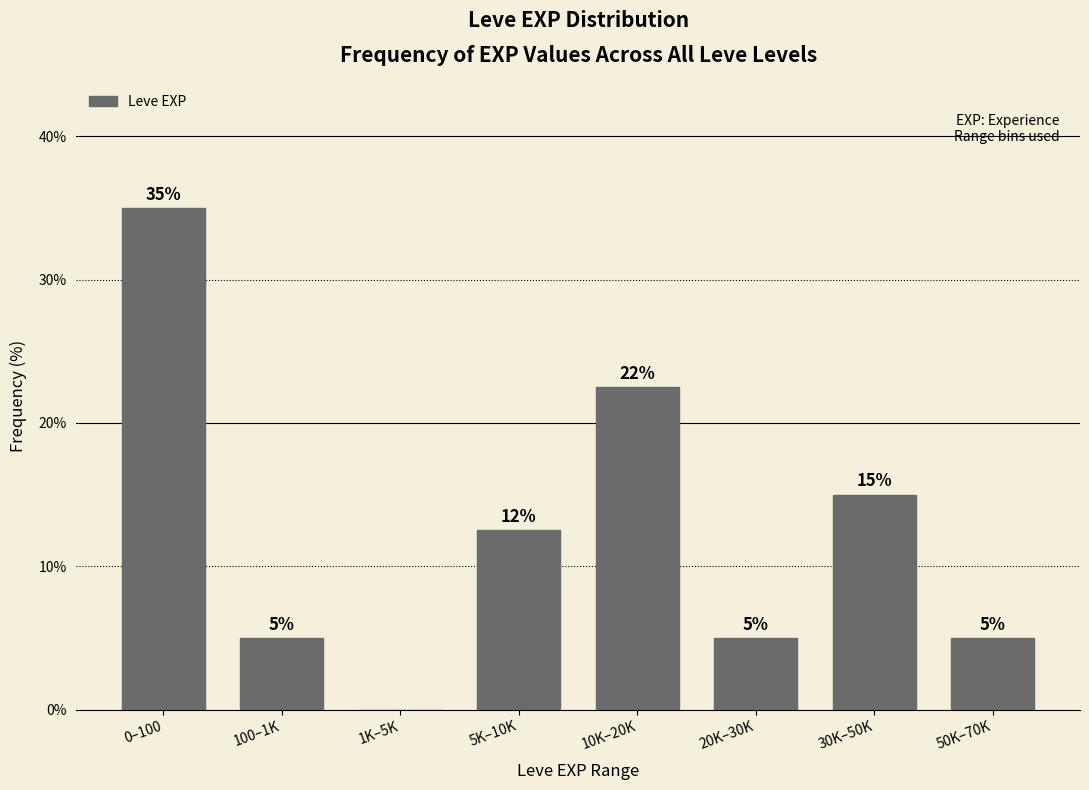

The value at 10K–20K is 33.8. True or false?

False